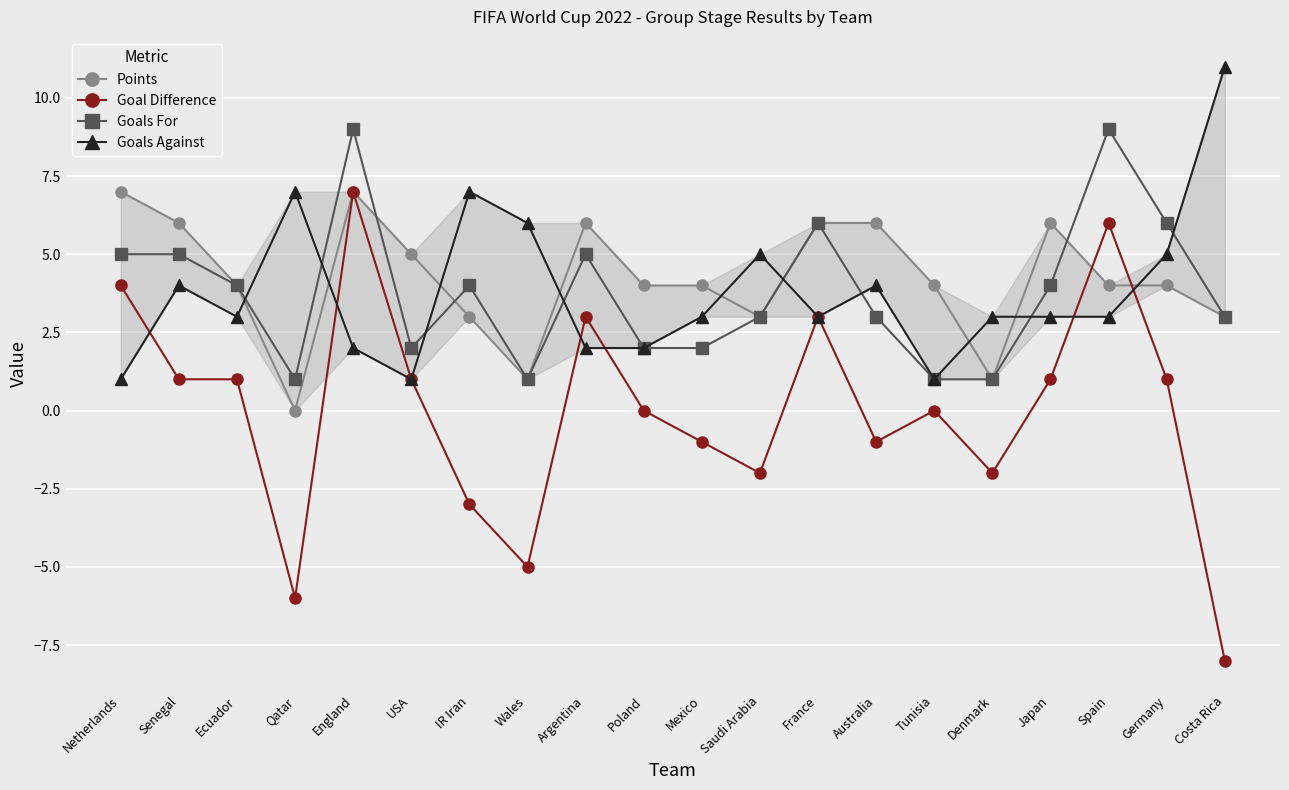

What is the label of the 17th point from the left?

Japan